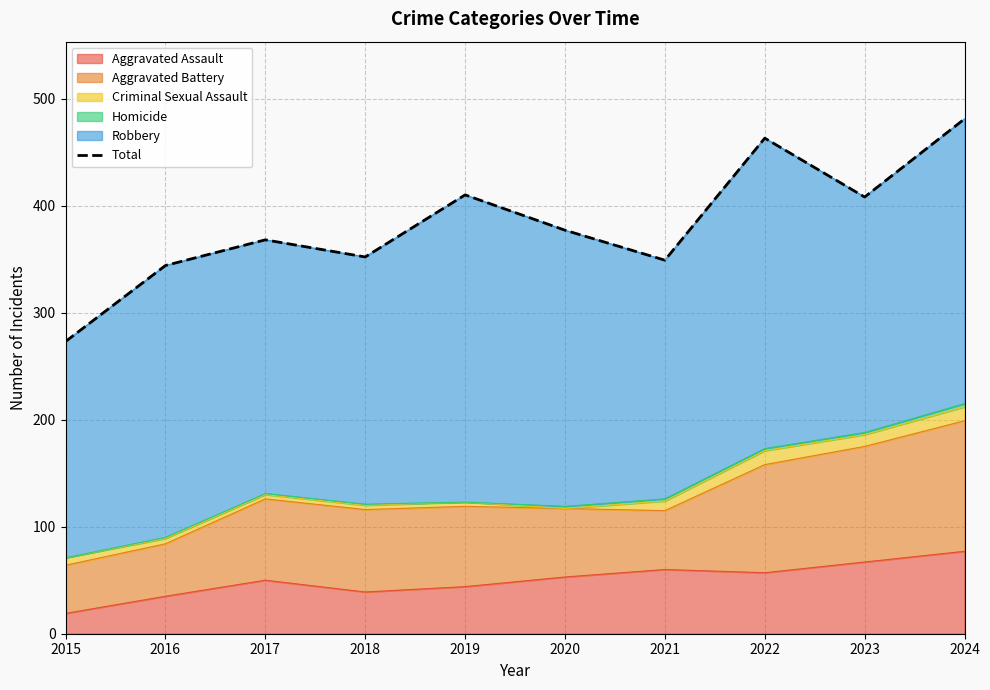

What is the average value?

382